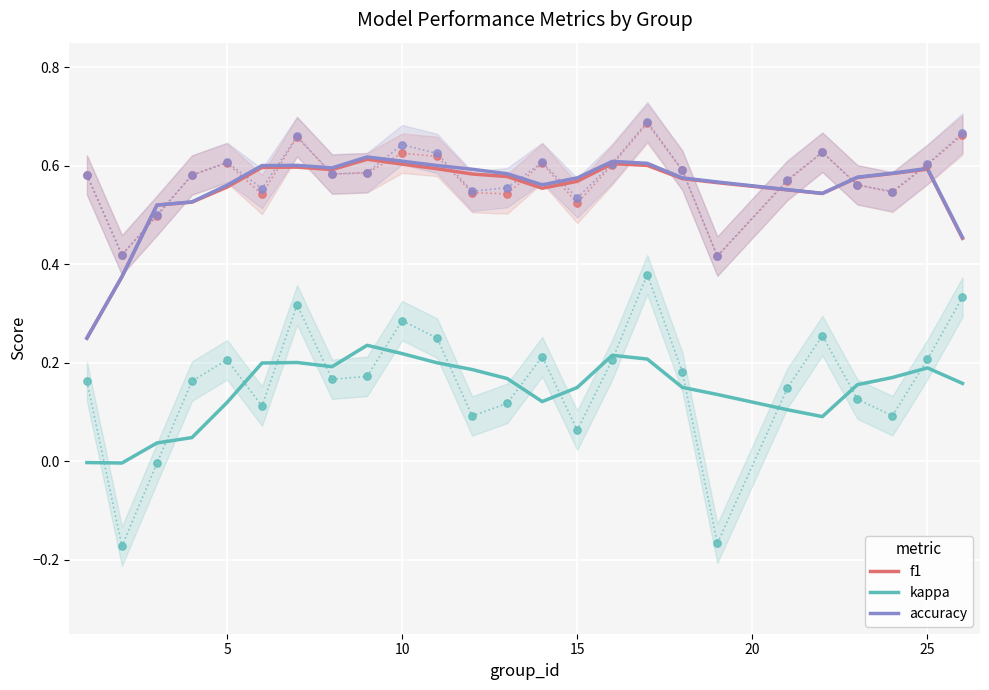

Which series reaches the maximum Y coordinate?

accuracy